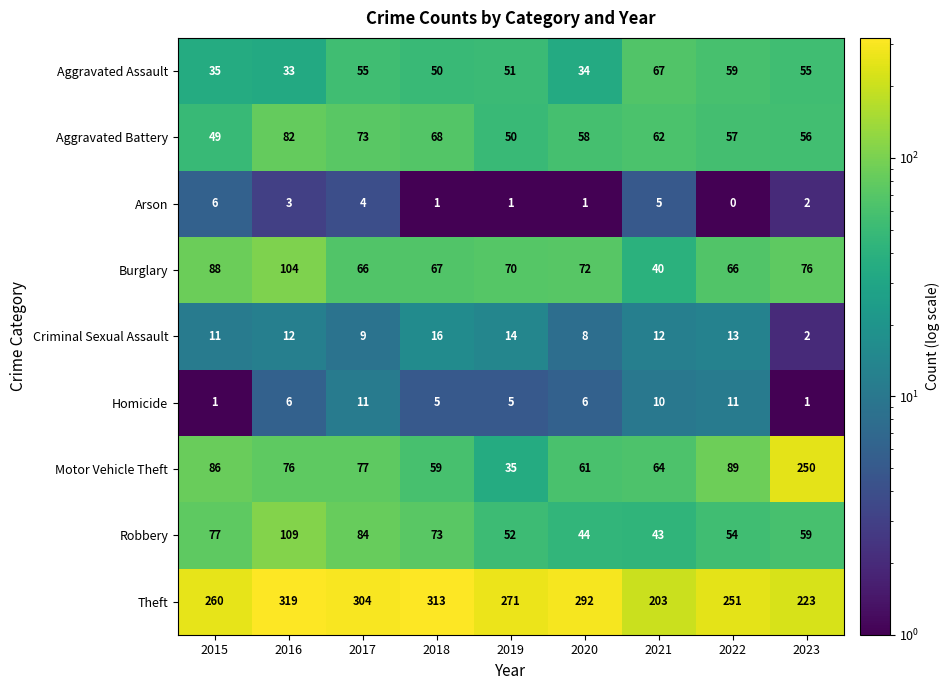

What is the difference between the Aggravated Assault values at 2016 and 2018?

17